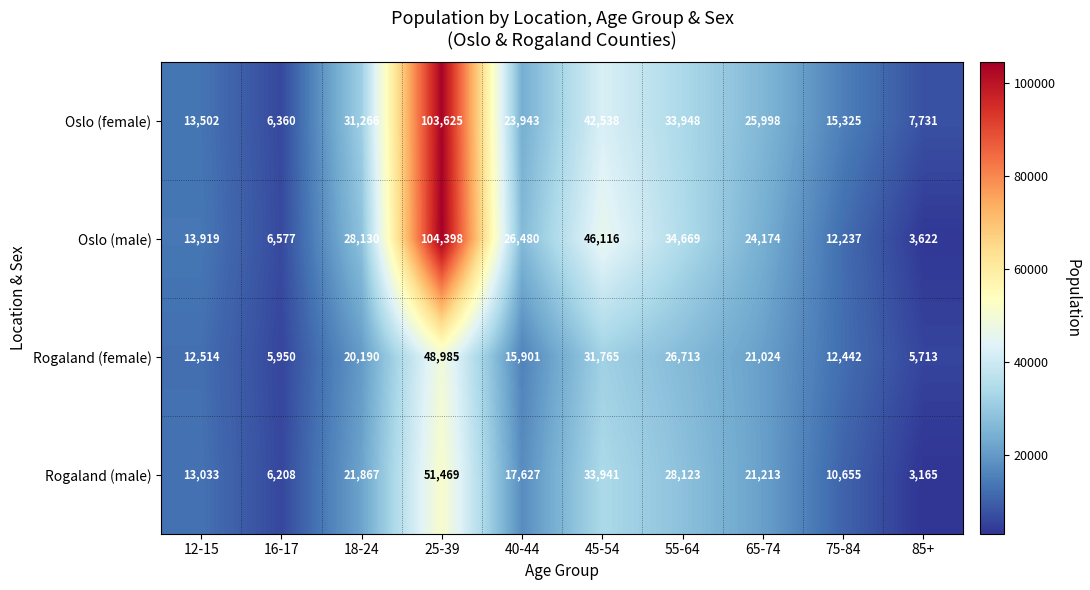

What is the highest value of the Oslo (male) series?

104398